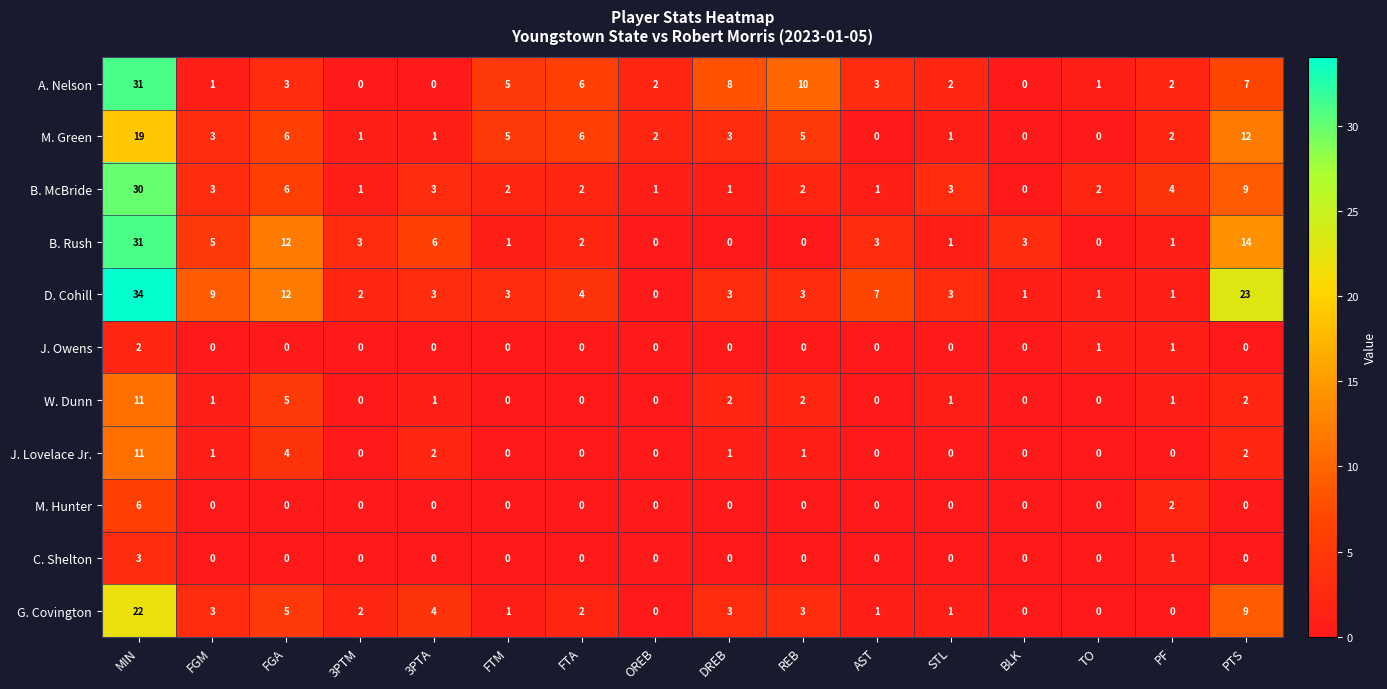

Between 3PTM and FTM, which series saw the biggest shift?

A. Nelson